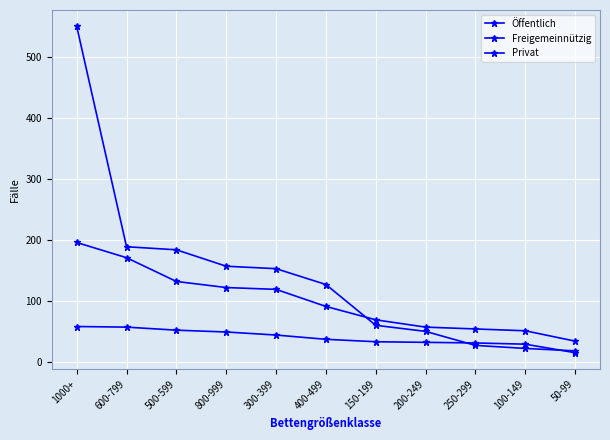

Rank the categories by Freigemeinnützig value from lowest to highest.

50-99, 100-149, 250-299, 200-249, 150-199, 400-499, 300-399, 800-999, 500-599, 600-799, 1000+